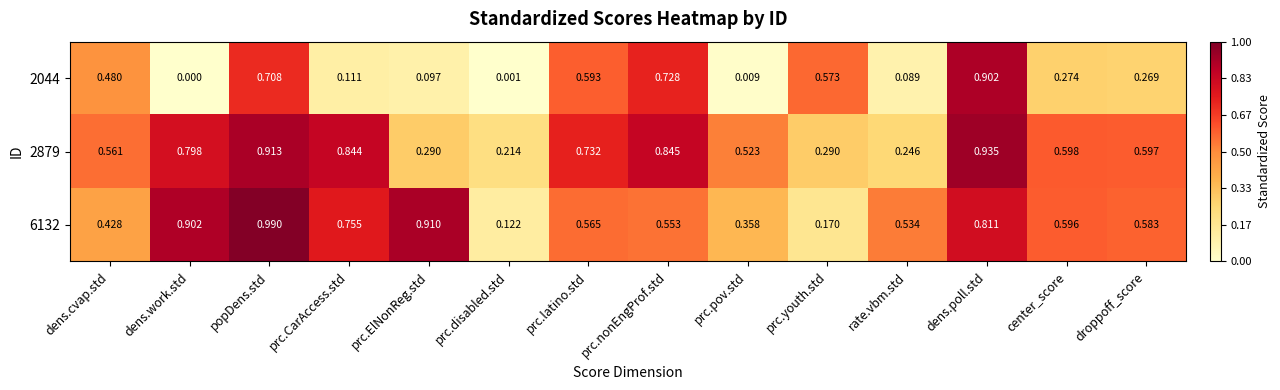

Is the value of 6132 at center_score greater than the value of 2044 at dens.work.std?

Yes